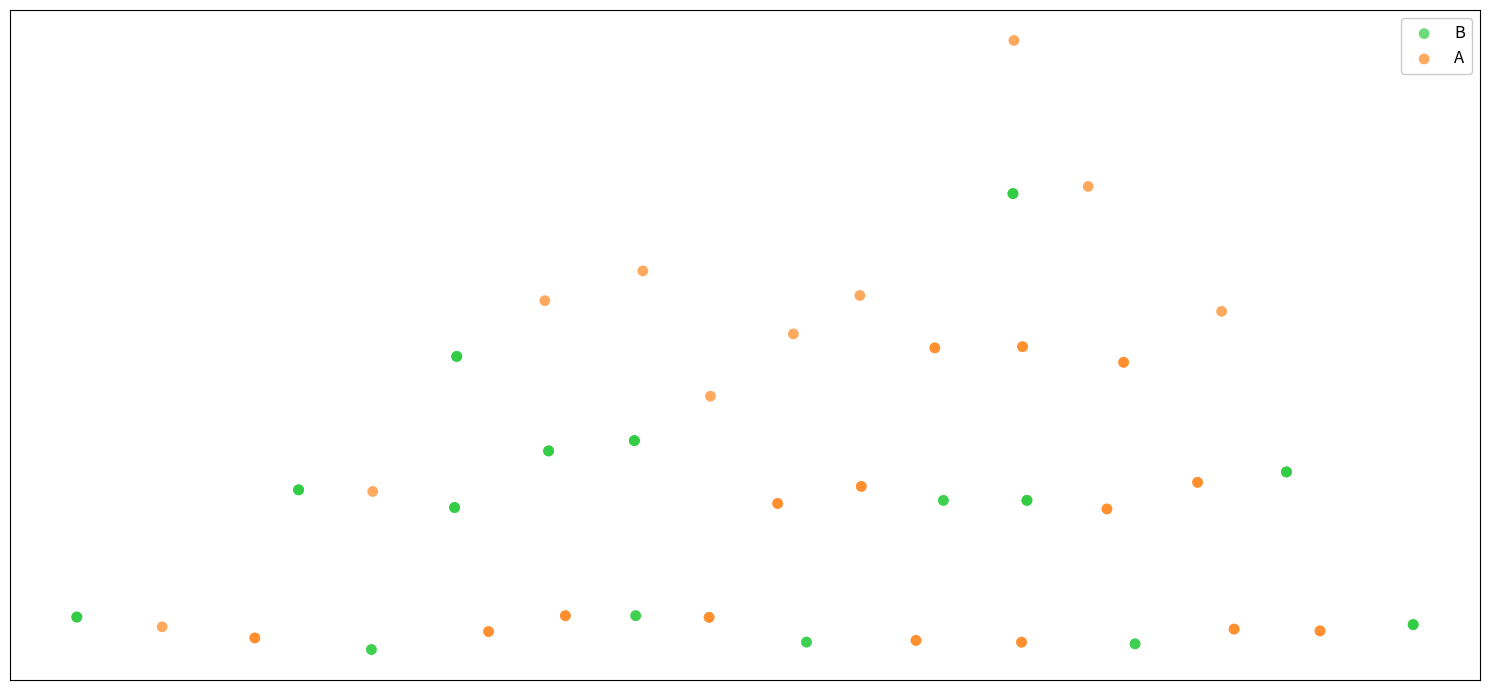

What are all the series names shown in the legend?

B, A